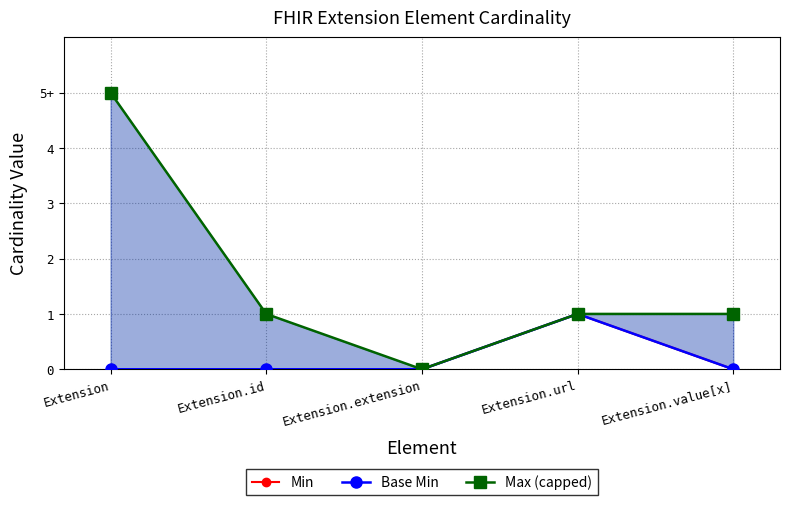

What is the label of the 1st point from the left?

Extension